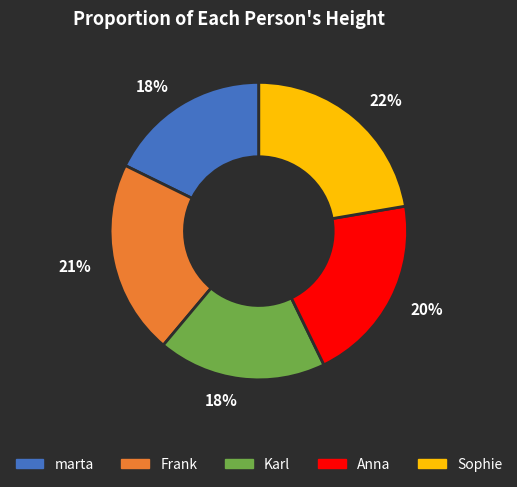

Does Sophie represent more than half of the total?

No